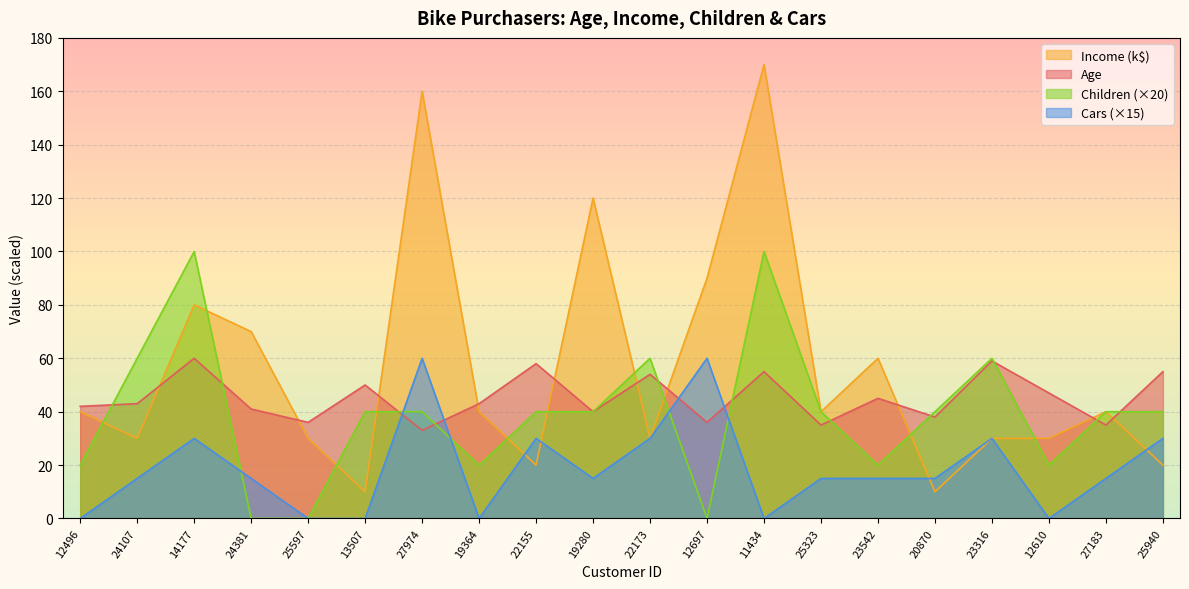

What is the difference between the highest and lowest values at 12496?

42